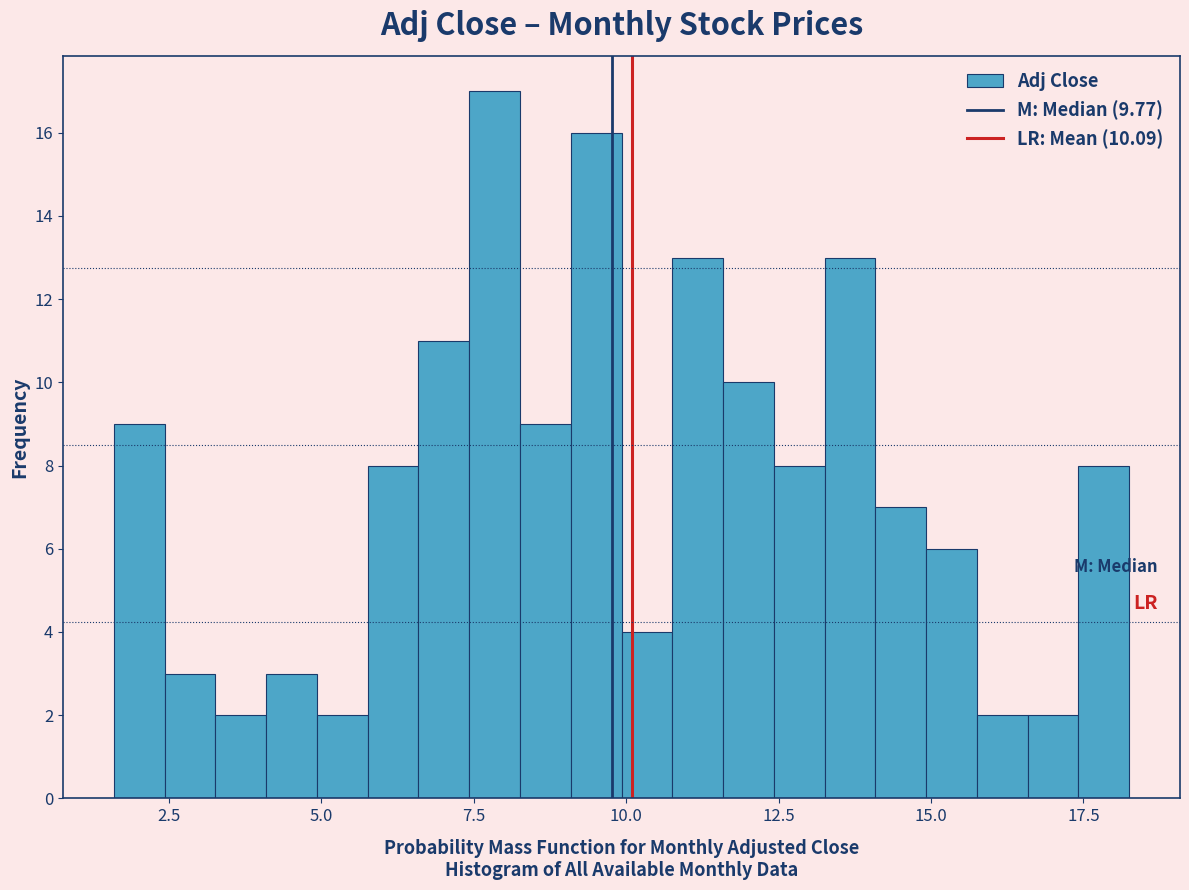

Read against the x-axis, roughly where is the centre of the tallest bar?

8.0